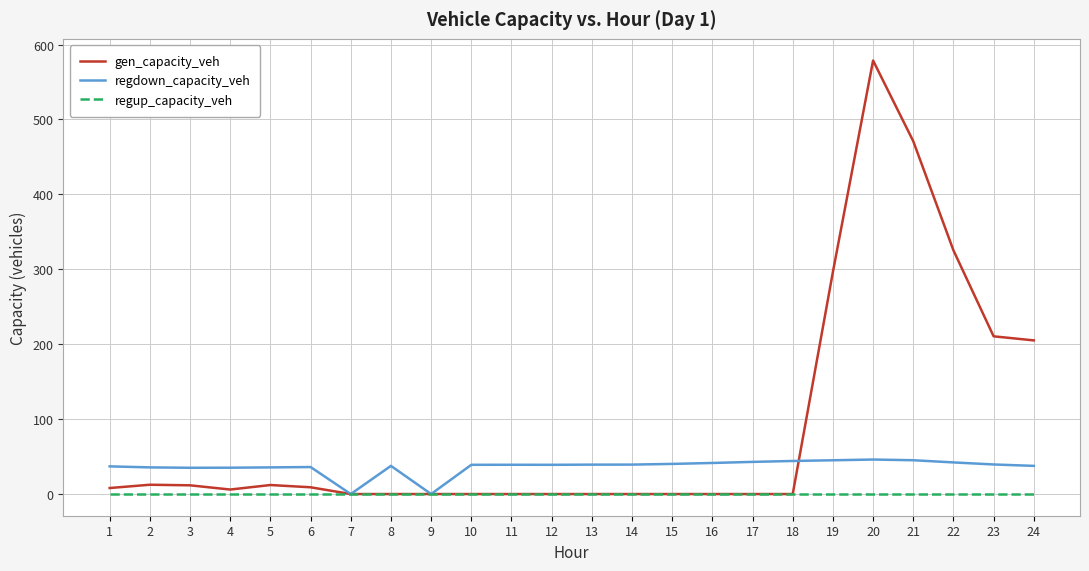

What is the difference between the maximum and minimum values in the regdown_capacity_veh series?

46.1